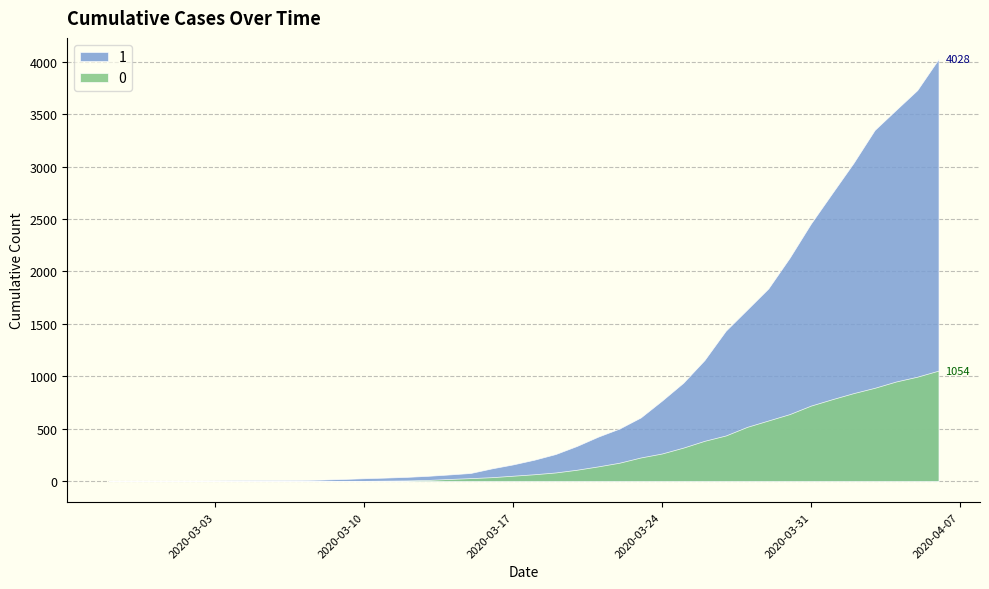

Reading left to right, extract all data points from this chart.

1: 3	4	4	4	5	6	8	9	9	10	14	20	27	33	40	50	63	77	121	159	204	258	335	424	501	607	768	938	1155	1435	1636	1838	2131	2457	2747	3035	3351	3542	3731	4028
0: 0	0	0	0	0	0	0	0	0	1	2	2	2	4	6	11	20	28	37	51	65	82	108	140	175	225	263	319	384	435	517	578	639	720	781	839	890	950	996	1054